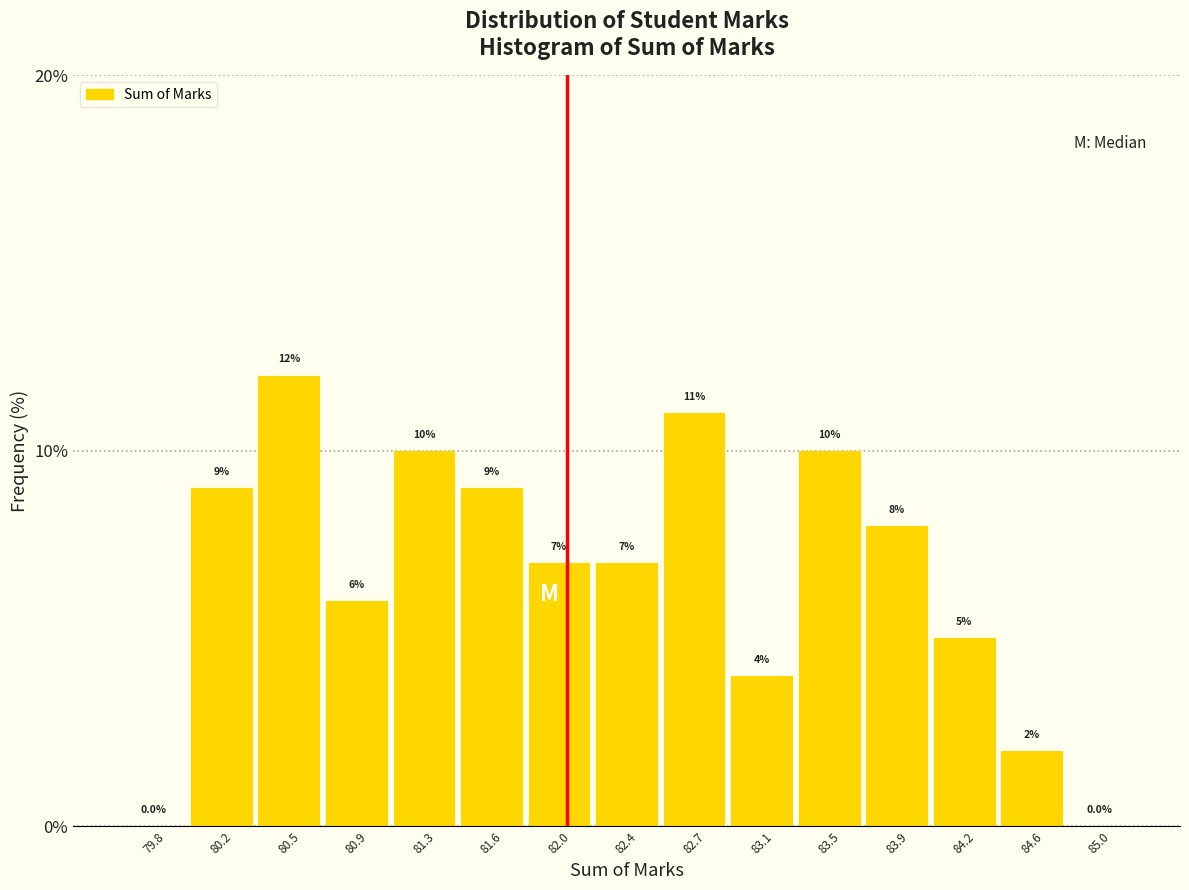

How tall is the bar that spans 82.19 to 82.56 on the x-axis? The bar edges are not printed on the chart, so give them approximately, as read against the axis.

7.0